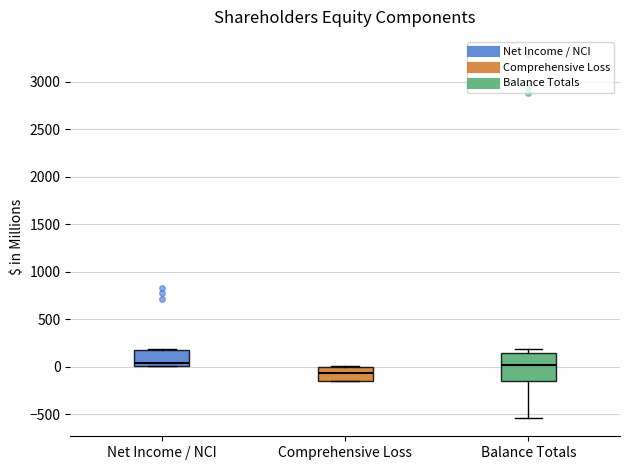

Reading left to right, read every box against the y-axis: the position of its median line, the range the box covers, and the ends of its whiskers. The values are not printed on the chart, so give them approximately, as read against the axis.

Net Income / NCI: median 50, box 0 to 150, whiskers 0 to 200
Comprehensive Loss: median -50, box -150 to 0, whiskers -150 to 0
Balance Totals: median 0, box -150 to 150, whiskers -550 to 200